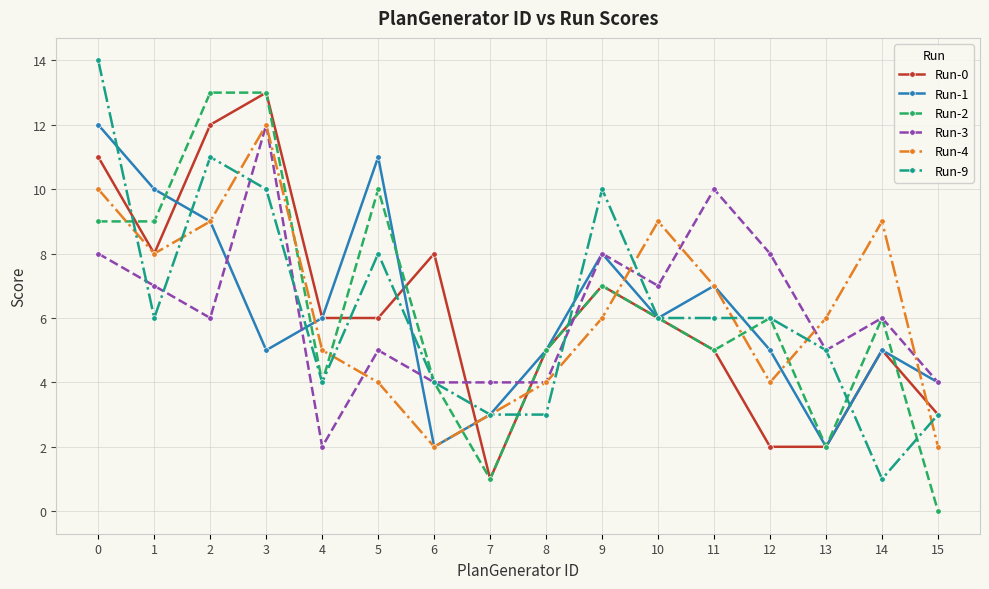

Which series ends up on top after the final intersection of Run-4 and Run-2?

Run-4